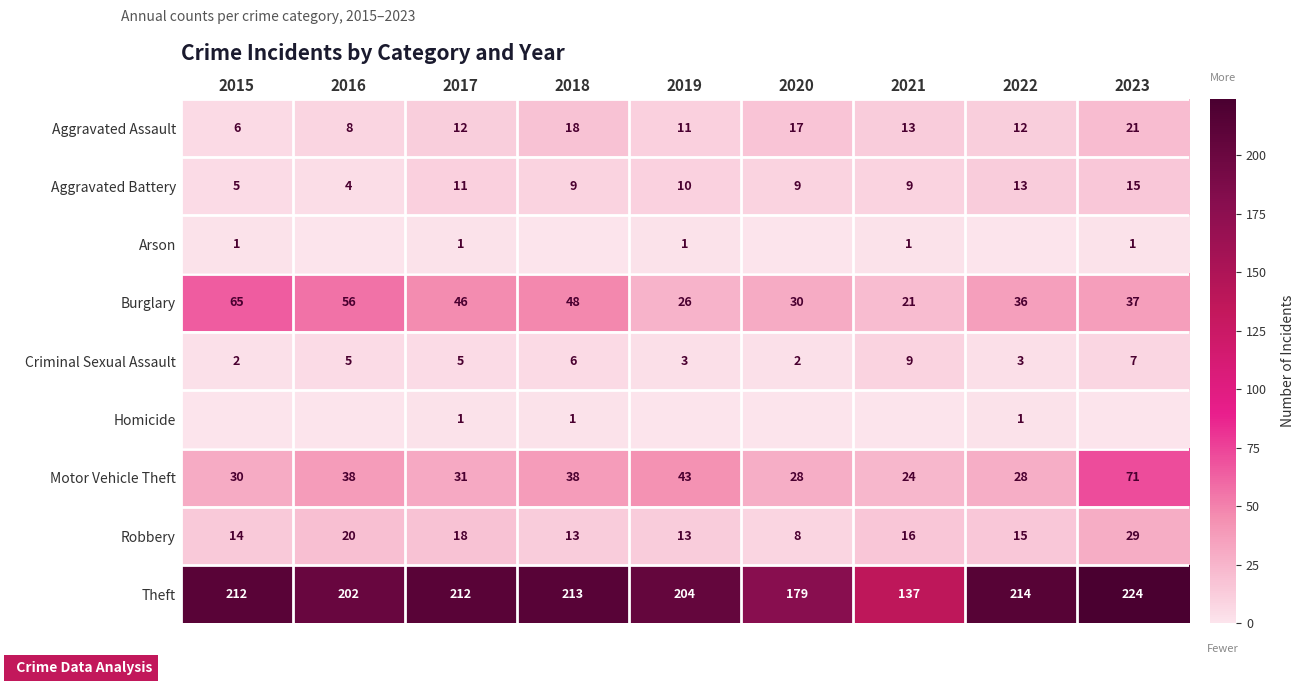

Is it true that Burglary equals 21 at 2021?

True